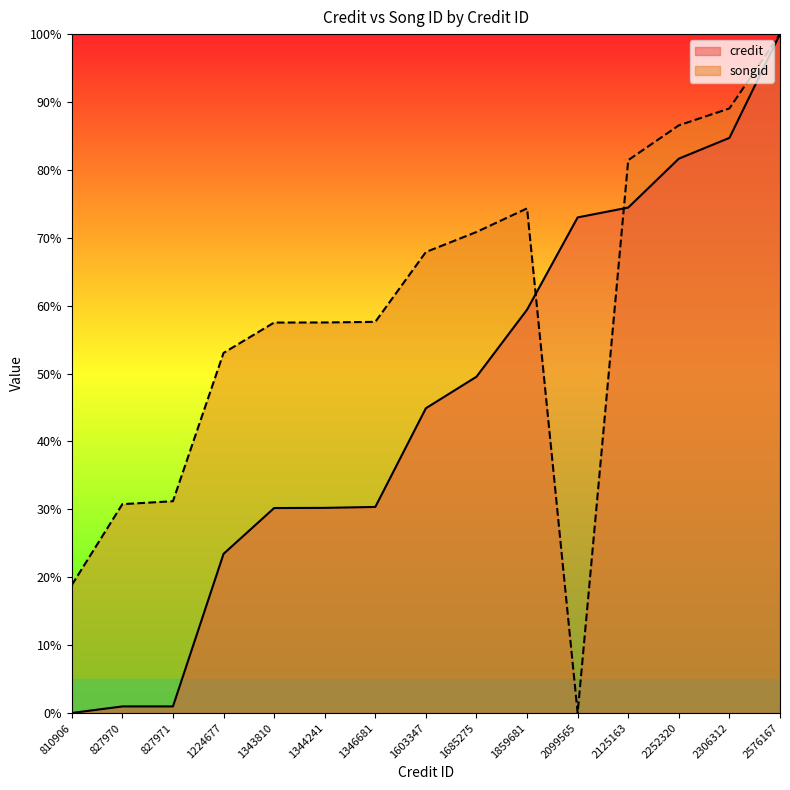

Which series has the largest total across all categories?

songid